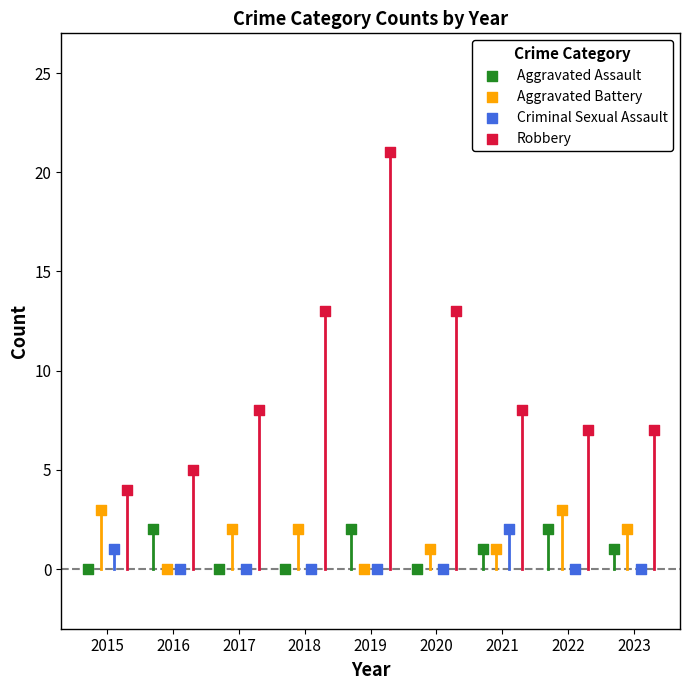

Which series contains the highest Y value?

Robbery